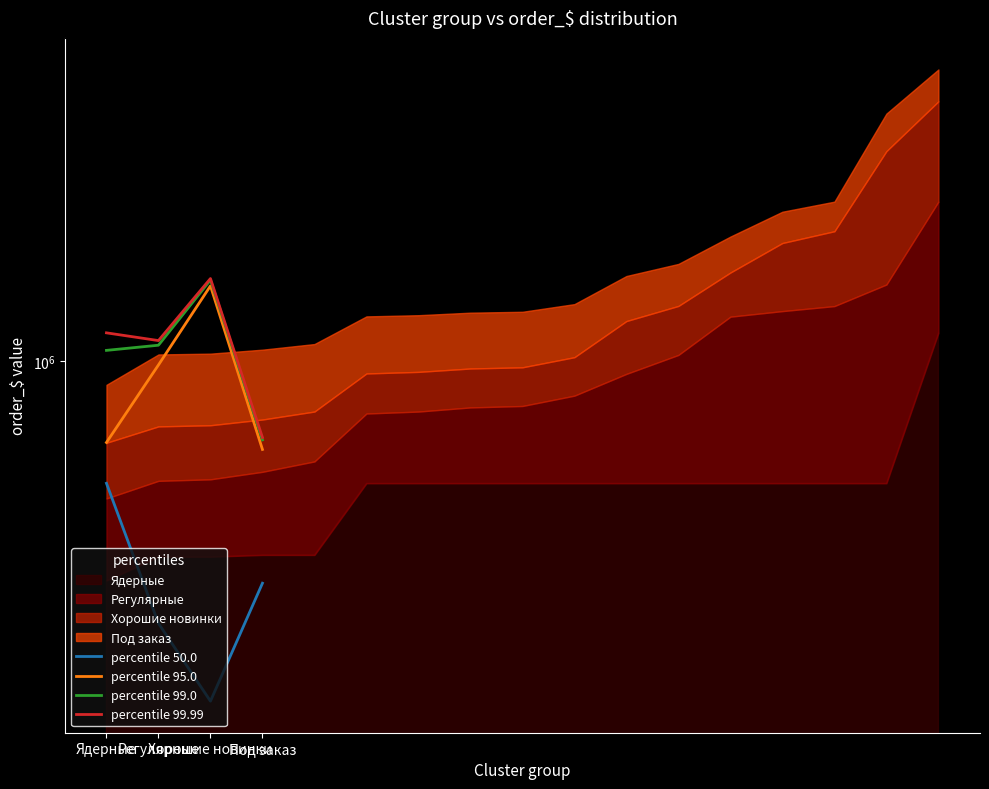

What is the average value of the percentile 50.0 series?

322468.5